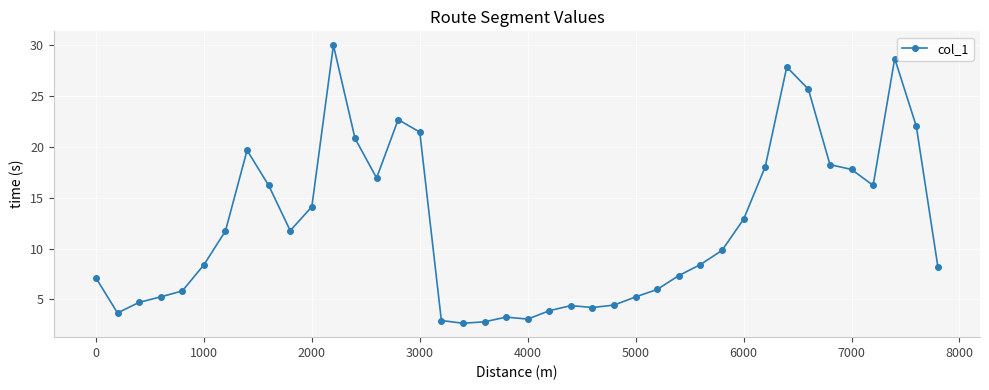

What is the value of the 7th point from the left?

11.7